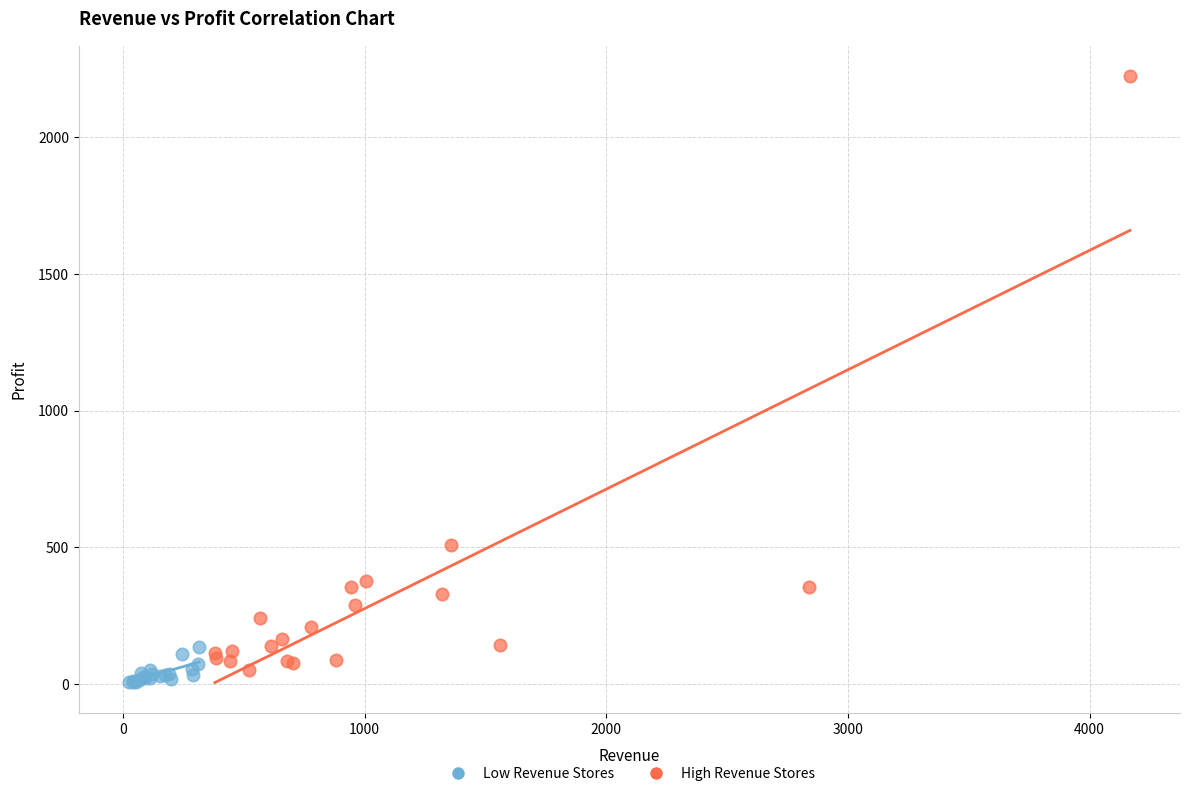

Which series reaches the minimum Y coordinate?

Low Revenue Stores